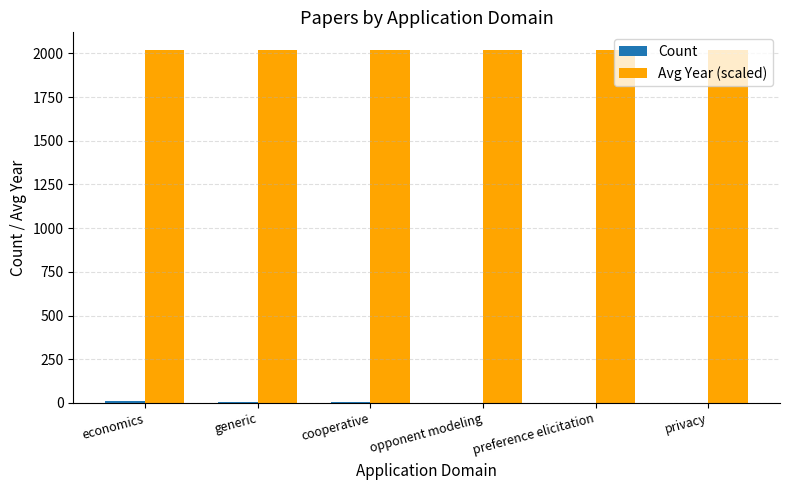

How many data points does each series have?

6